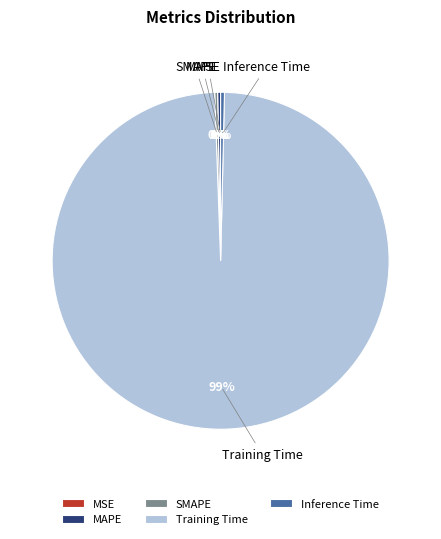

The MAPE slice represents 0% of the pie. True or false?

True